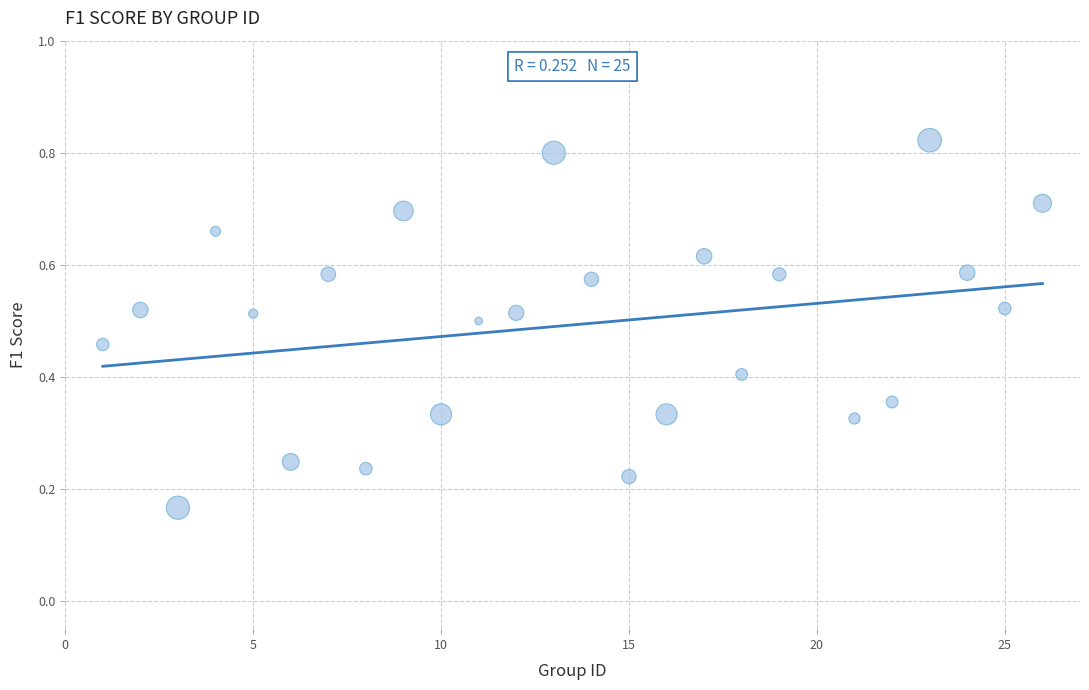

What is the range of X values (max minus min)?

25.0